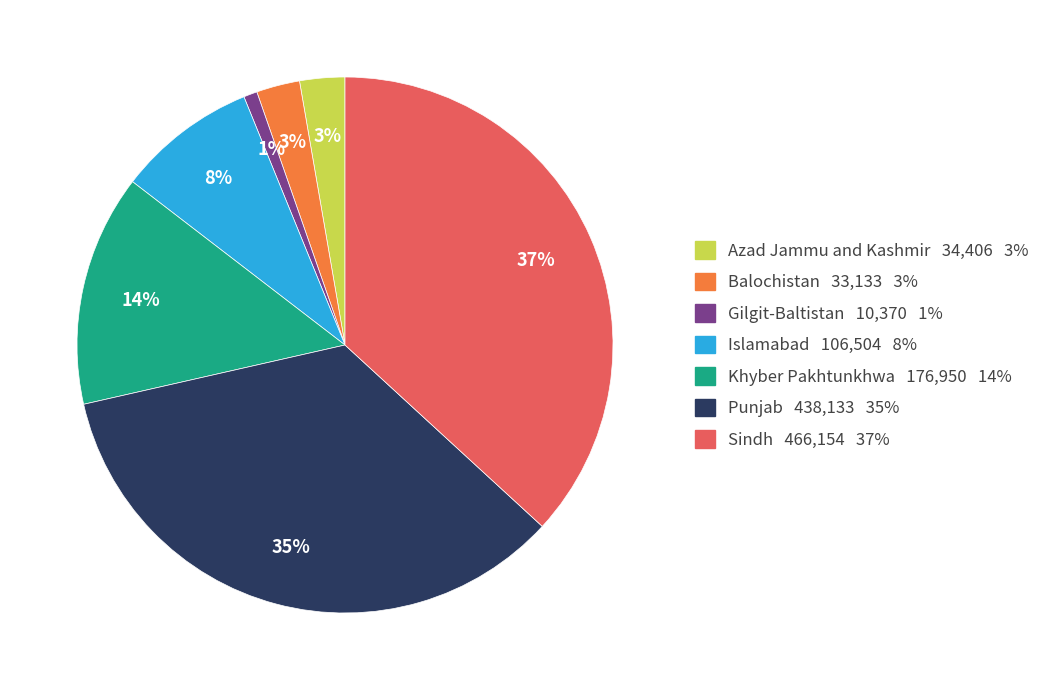

To the nearest percent, what is the average slice percentage?

14%